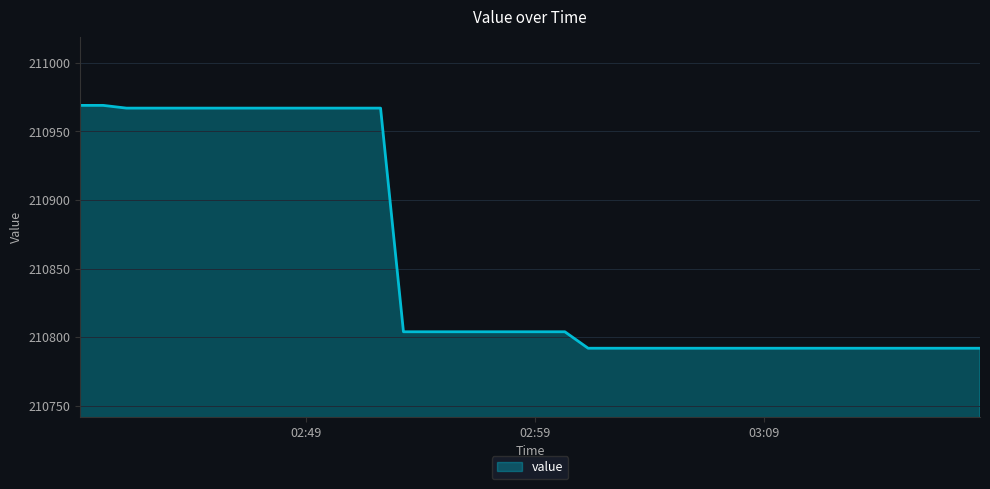

What is the difference between the maximum and minimum values?

177